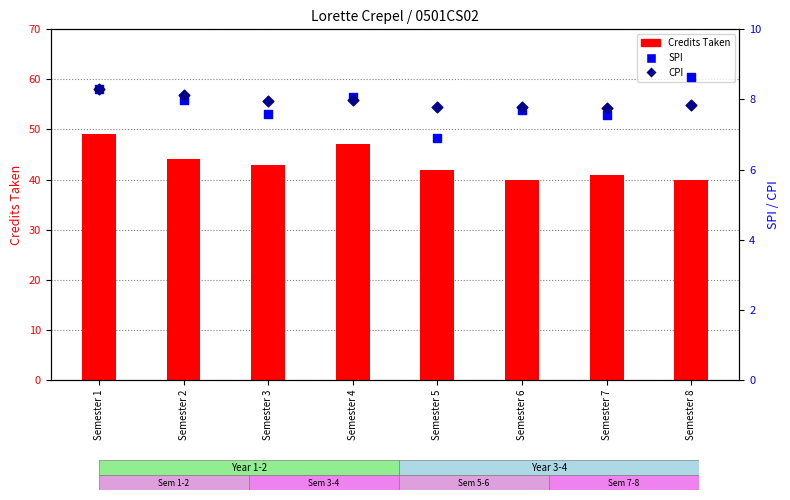

Which series has the largest total across all categories?

Credits Taken